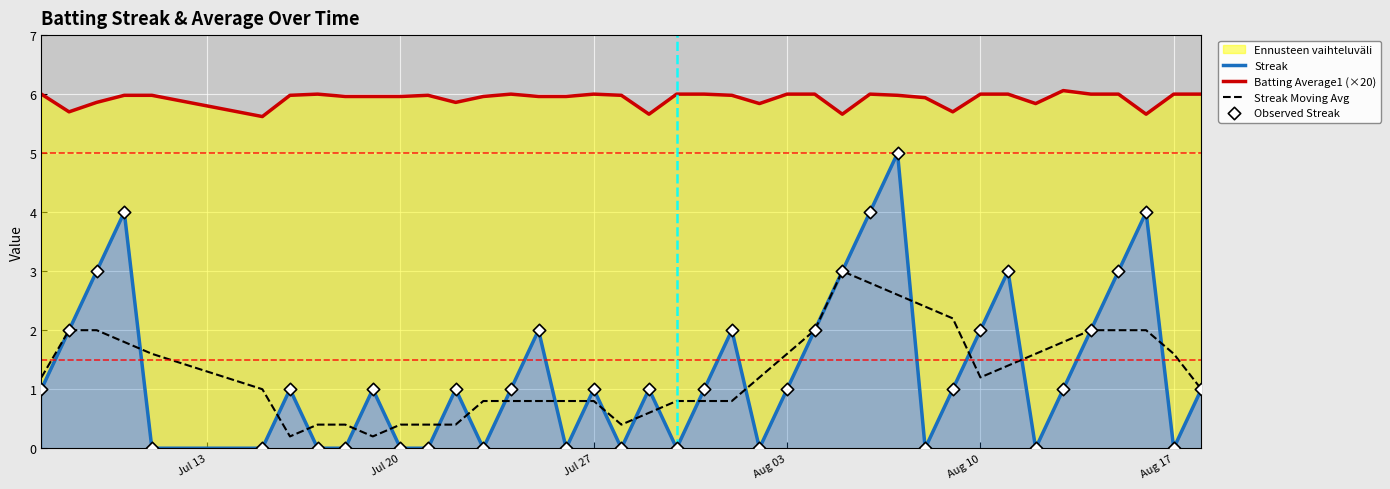

Is it true that Streak Moving Avg equals 0.4 at Jul 20?

True